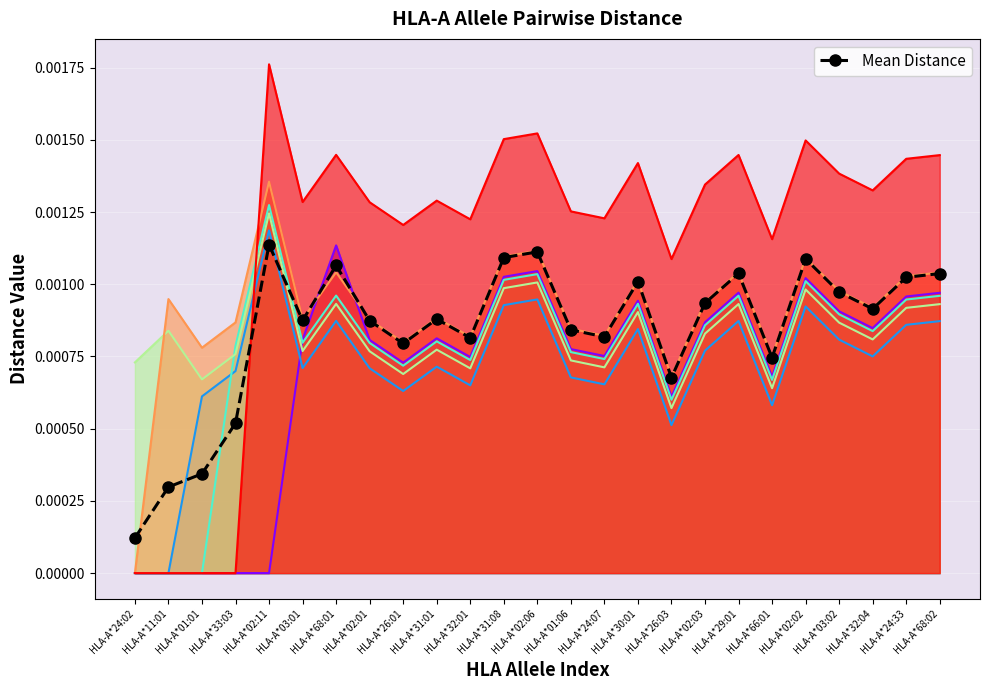

The value at HLA-A*30:01 is 0.0. True or false?

False